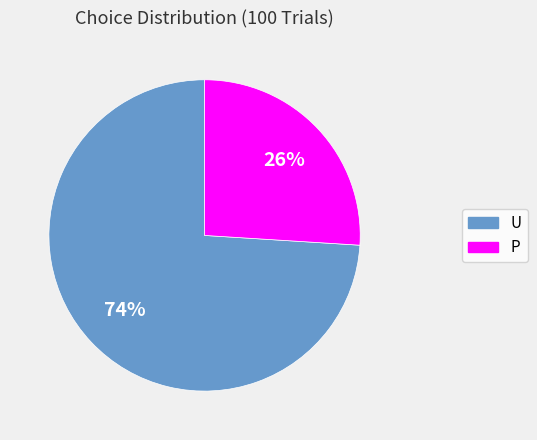

Is U the majority of the pie?

Yes